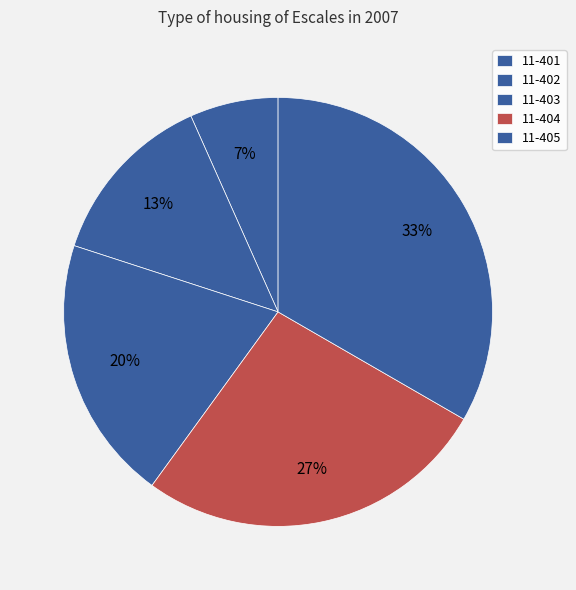

True or false: 11-404 accounts for 27% of the total.

True